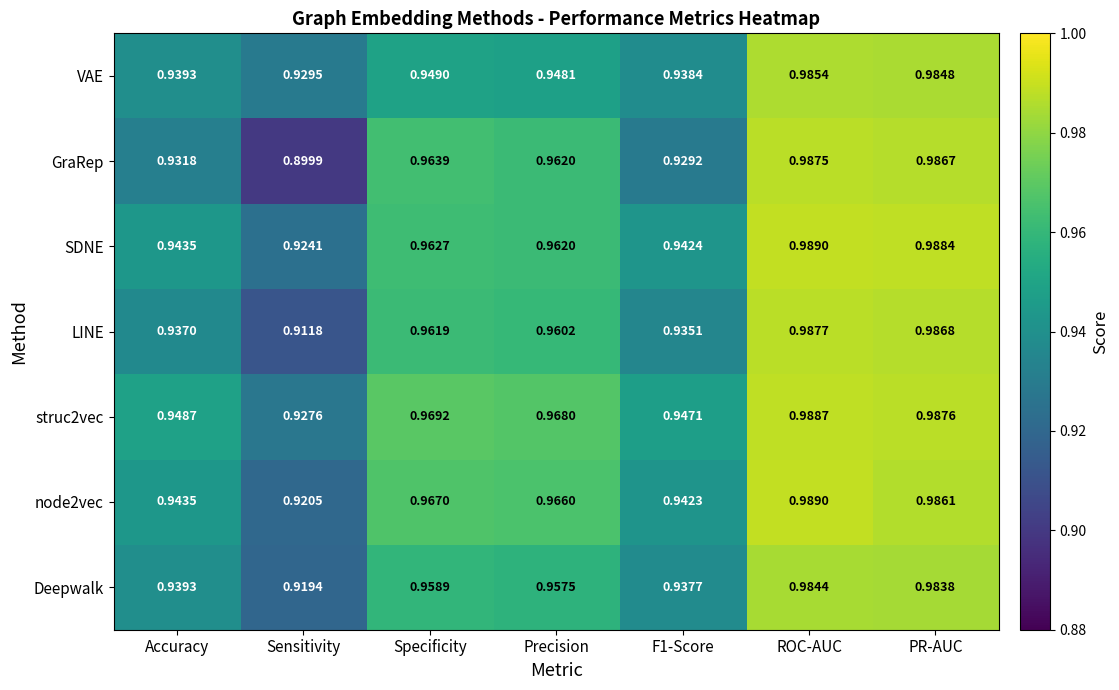

At which label is LINE closest to 0?

Sensitivity